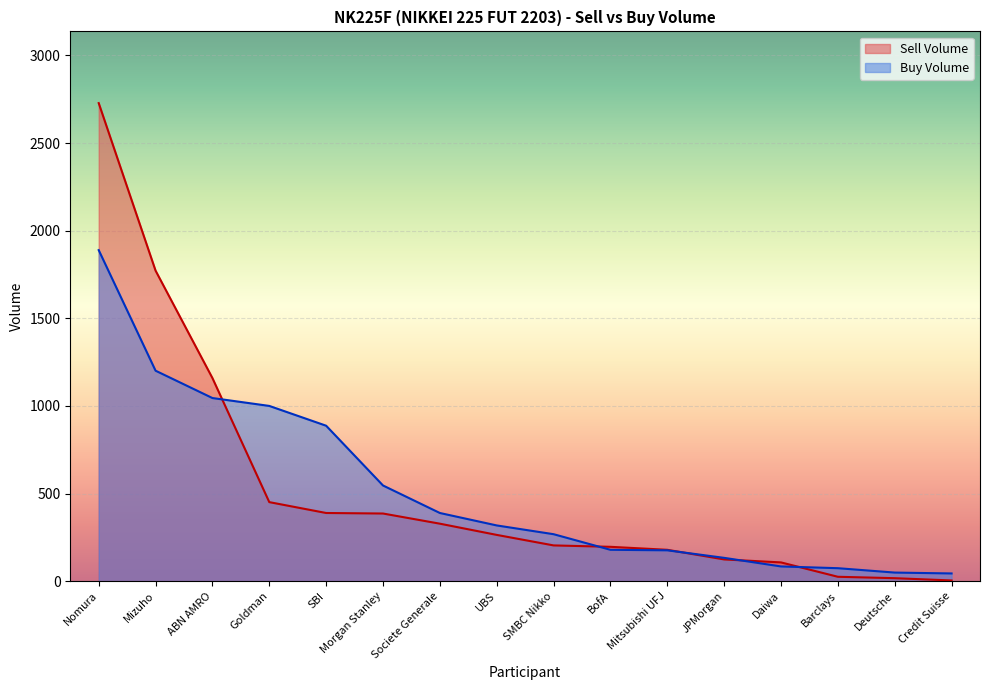

What is the label of the 10th point from the left?

BofA